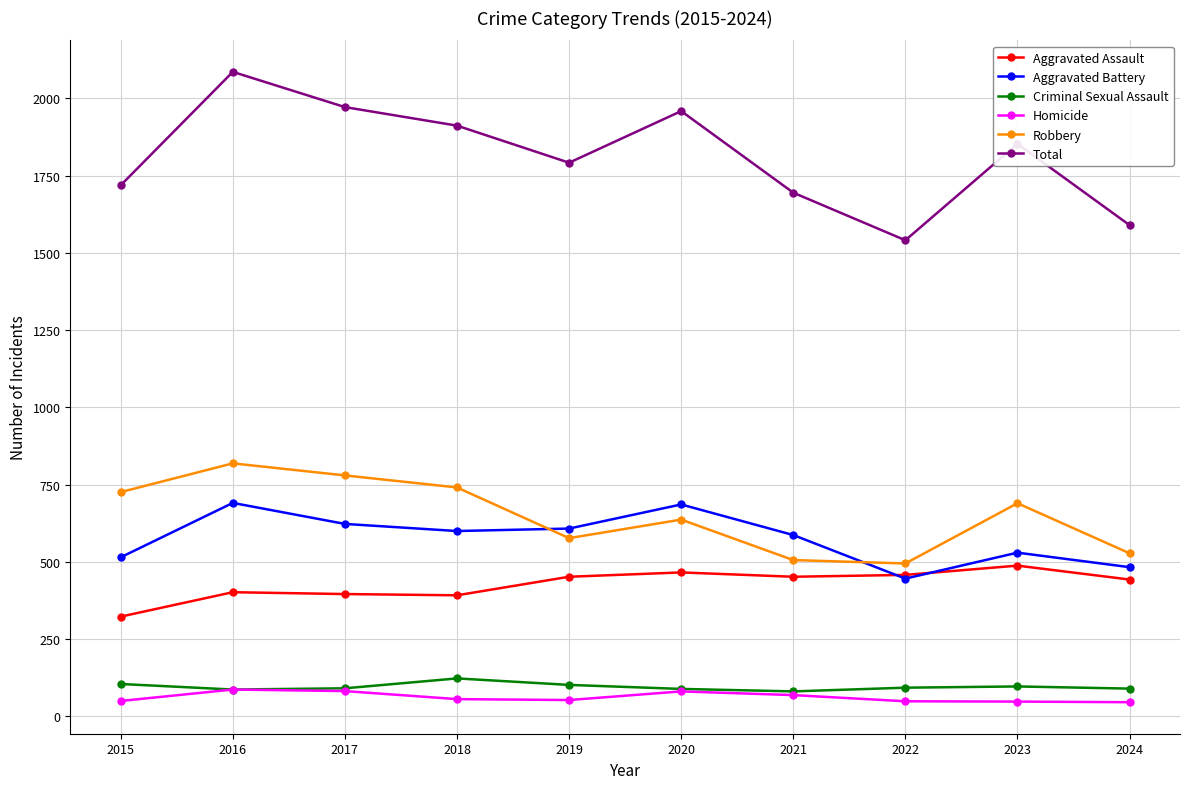

Does the chart have visible grid lines?

Yes